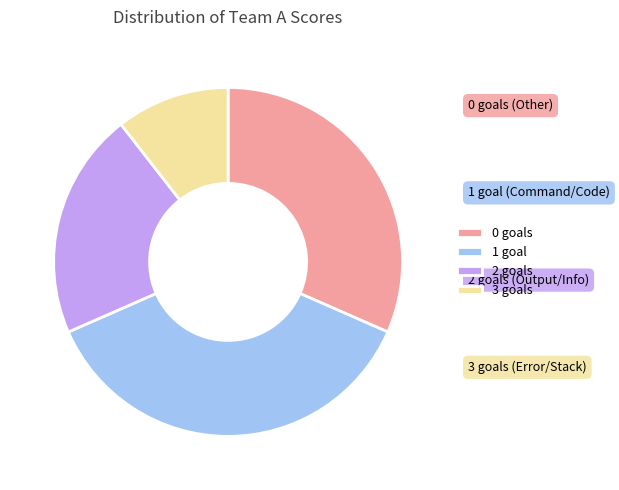

How many slices are in this pie chart?

4